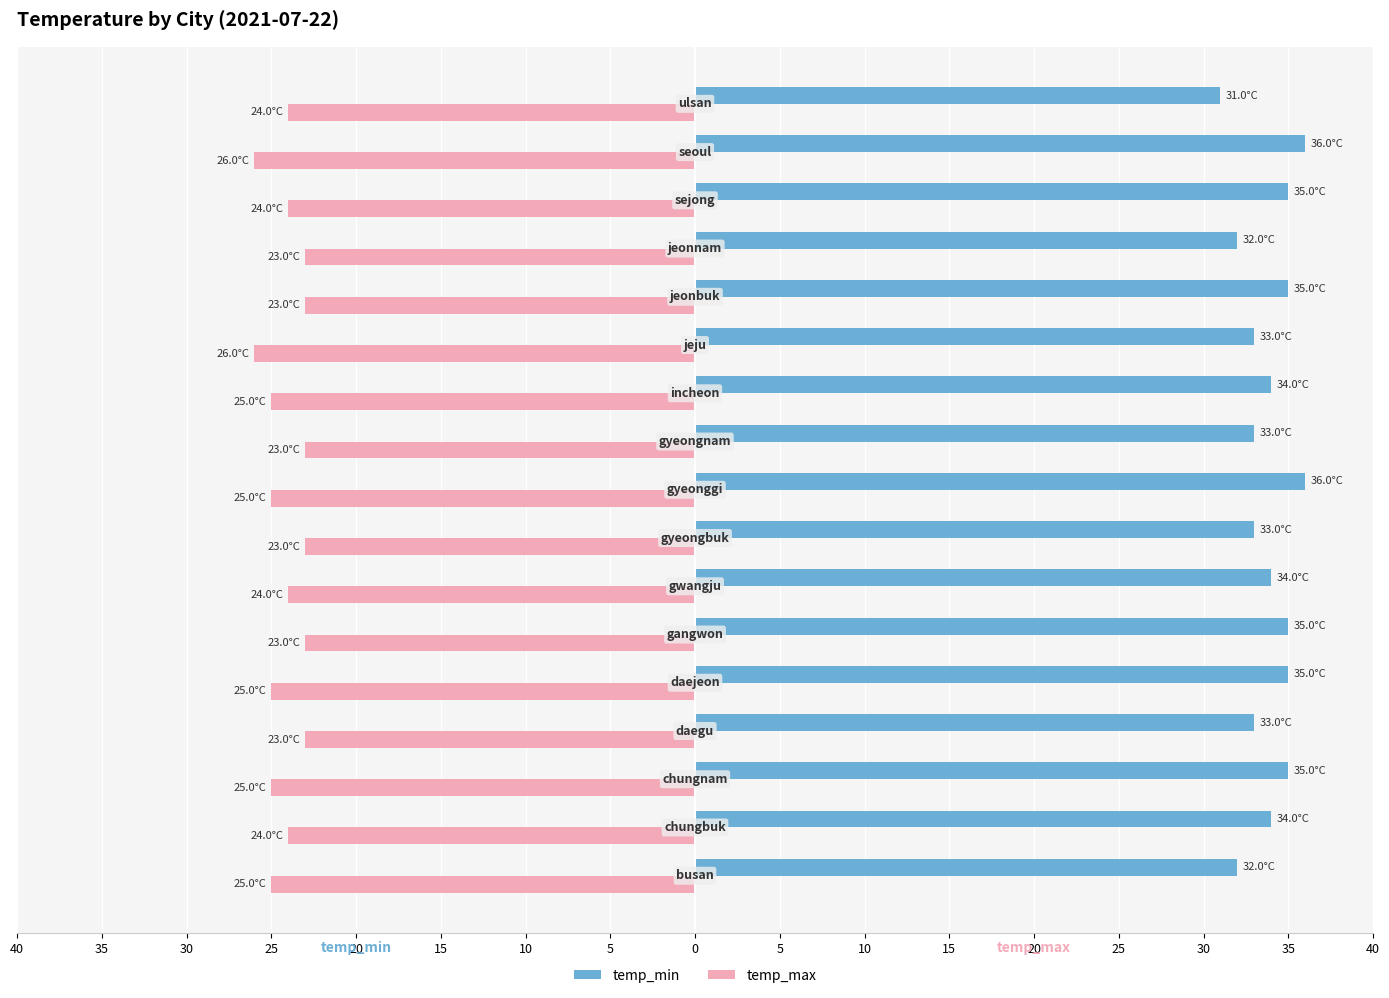

What are all the series names shown in the legend?

temp_min, temp_max